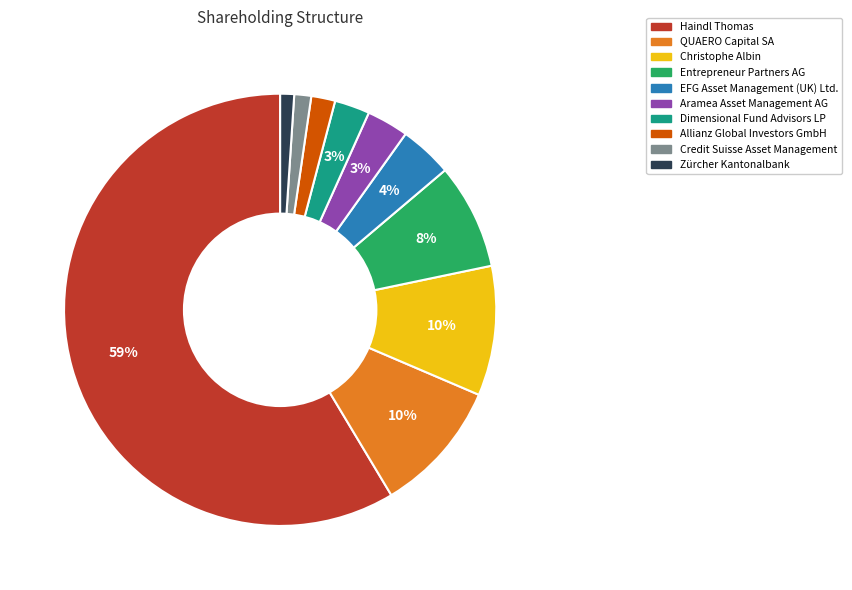

To the nearest percent, what is the average slice percentage?

10%